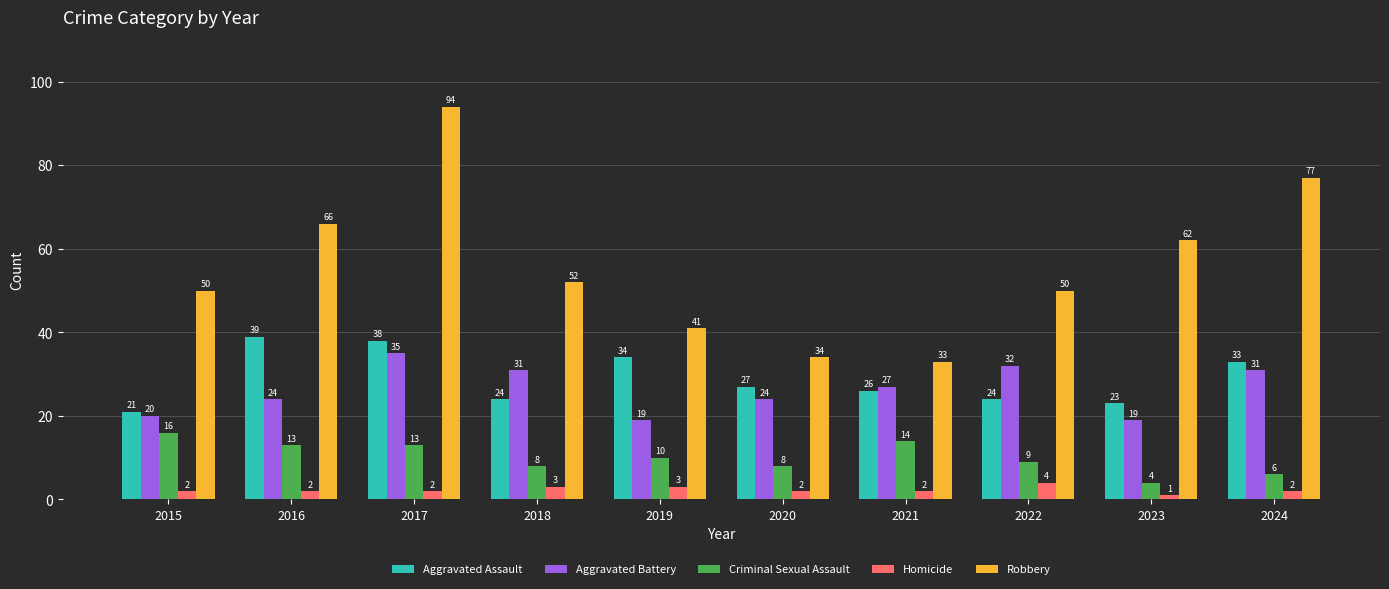

At how many categories does at least one series exceed 8?

10